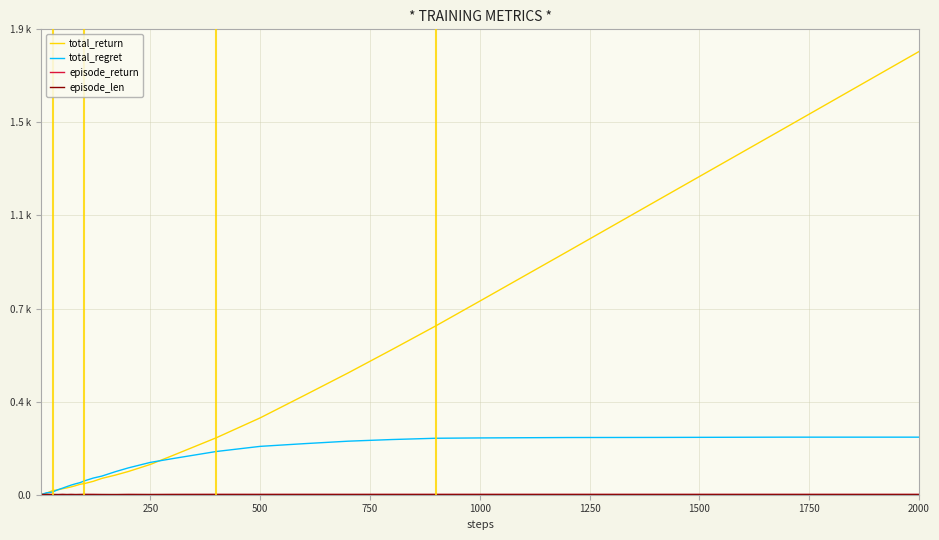

Reading right to left, what are all the values shown in this chart?

total_return: 1770.1	1470.1	1171.2	971.6	773.2	674.5	579.6	486.2	396.1	306.9	227.4	156.0	120.9	92.8	78.2	65.4	53.5	44.6	41.7	36.2	31.4	27.5	23.9	19.8	17.1	14.8	11.1	8.7	6.1	5.2	4.5	4.1	3.3	2.9	2.9	2.9	2.7	1.7	1.2	0.7
total_regret: 229.9	229.9	228.8	228.4	226.8	225.5	220.4	213.8	203.9	193.1	172.6	144.0	129.1	107.2	91.8	74.6	66.5	55.4	48.3	43.8	38.6	32.5	26.1	20.2	12.9	10.2	8.9	8.3	7.9	6.8	5.5	4.9	4.7	4.1	3.1	2.1	1.3	1.3	0.8	0.3
episode_return: 1.0	1.0	1.0	1.0	1.0	1.0	1.0	0.9	1.0	0.9	1.0	0.8	0.3	0.8	0.0	0.3	0.8	1.0	0.6	0.0	0.8	0.1	1.0	0.0	0.6	0.7	0.7	0.9	0.2	0.3	0.4	0.8	0.4	0.0	0.0	0.2	1.0	0.5	0.5	0.7
episode_len: 1.0	1.0	1.0	1.0	1.0	1.0	1.0	1.0	1.0	1.0	1.0	1.0	1.0	1.0	1.0	1.0	1.0	1.0	1.0	1.0	1.0	1.0	1.0	1.0	1.0	1.0	1.0	1.0	1.0	1.0	1.0	1.0	1.0	1.0	1.0	1.0	1.0	1.0	1.0	1.0